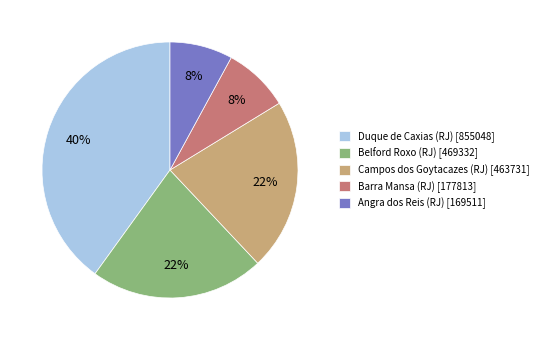

Does Belford Roxo (RJ) [469332] represent more than half of the total?

No